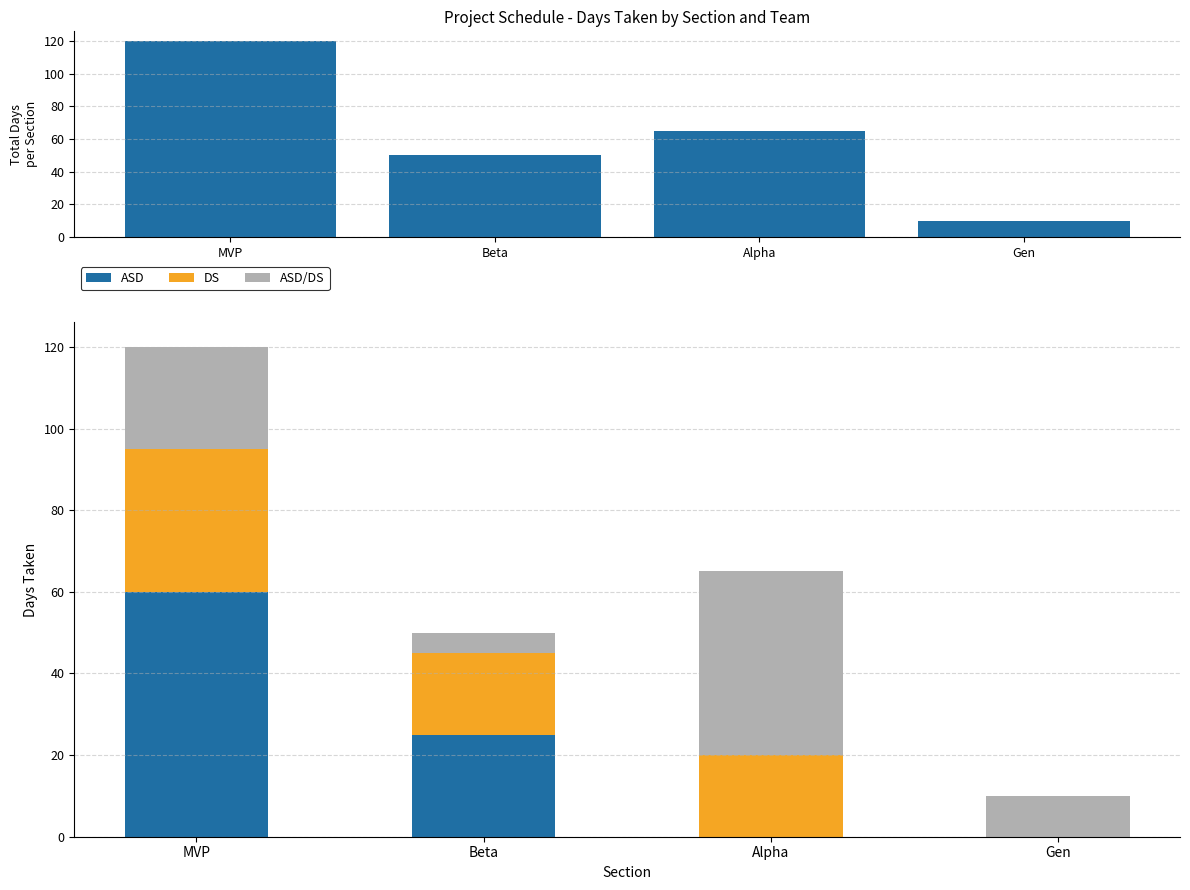

What is the spread (max minus min) of values at MVP?

95